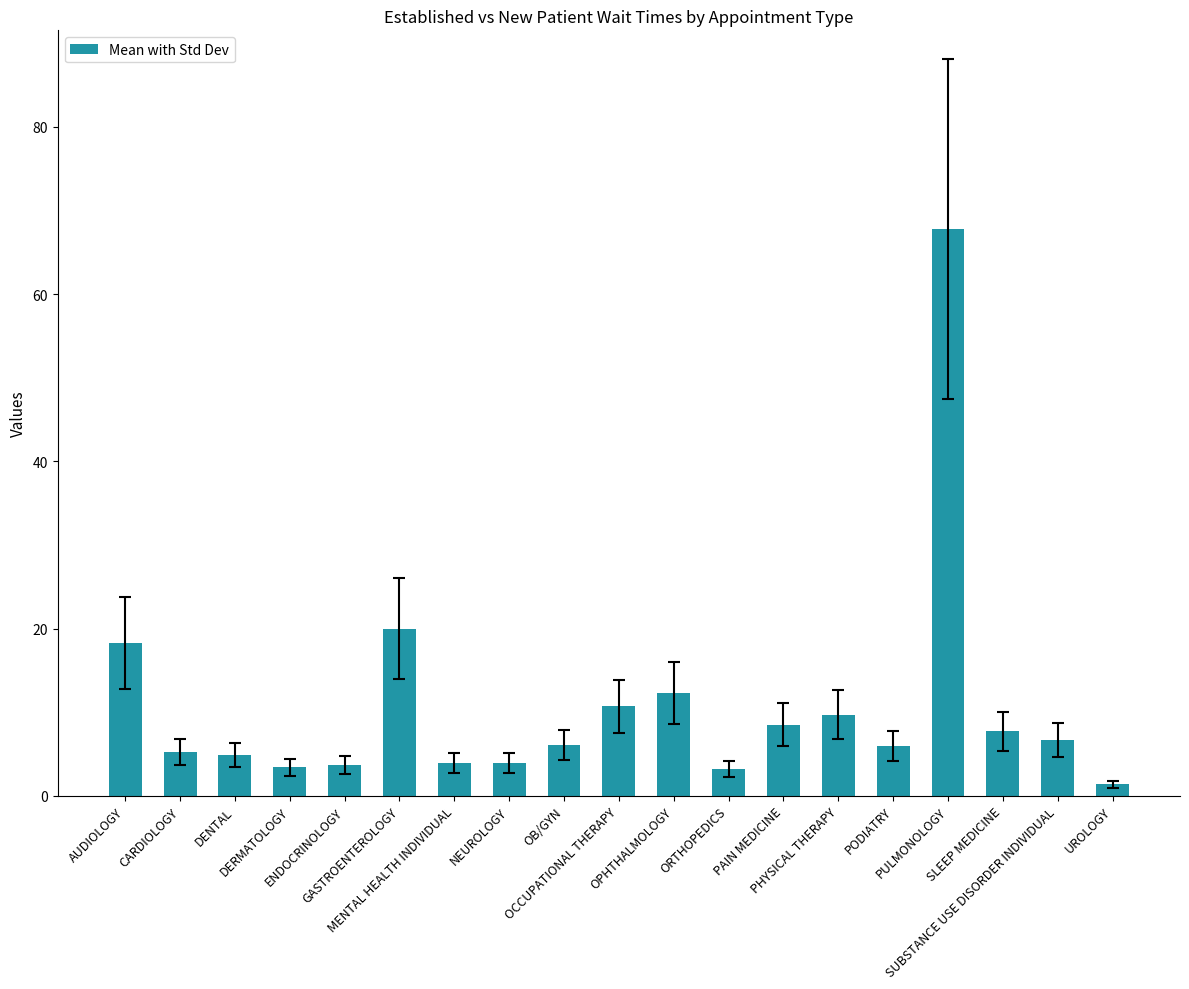

Is it true that the value at PULMONOLOGY is 20.7?

False